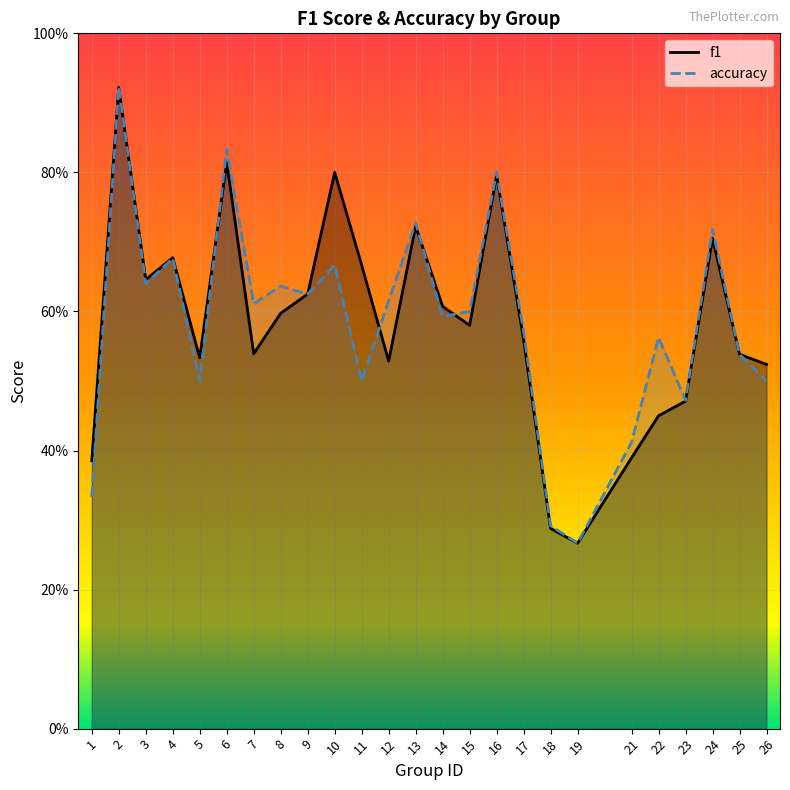

Count the f1 values in the range 0 to 1.

25